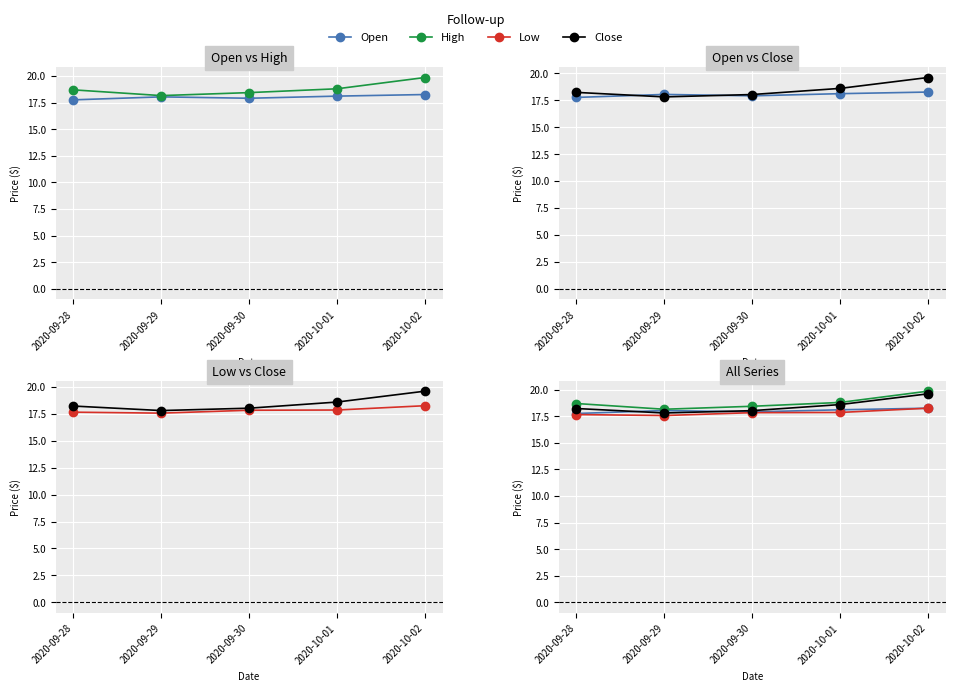

Reading left to right, extract all data points from this chart.

Open: 2020-09-28=17.8	2020-09-29=18.0	2020-09-30=17.9	2020-10-01=18.1	2020-10-02=18.2
High: 2020-09-28=18.7	2020-09-29=18.1	2020-09-30=18.4	2020-10-01=18.8	2020-10-02=19.9
Close: 2020-09-28=18.2	2020-09-29=17.8	2020-09-30=18.0	2020-10-01=18.6	2020-10-02=19.6
Low: 2020-09-28=17.6	2020-09-29=17.6	2020-09-30=17.8	2020-10-01=17.9	2020-10-02=18.2